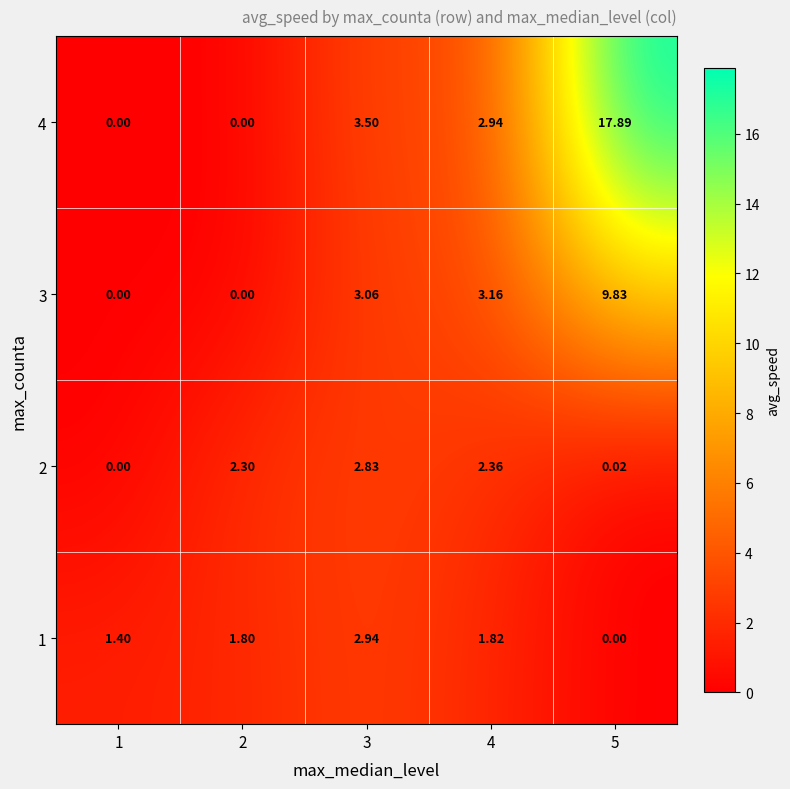

Is the value of 4 at 5 greater than the value of 2 at 1?

Yes